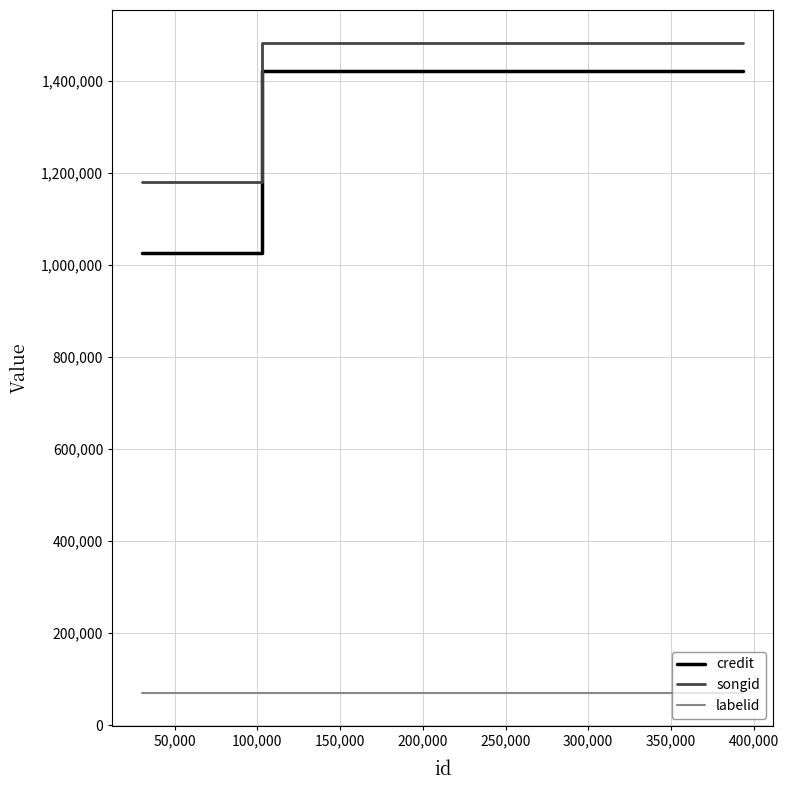

Which series has the largest total across all categories?

songid